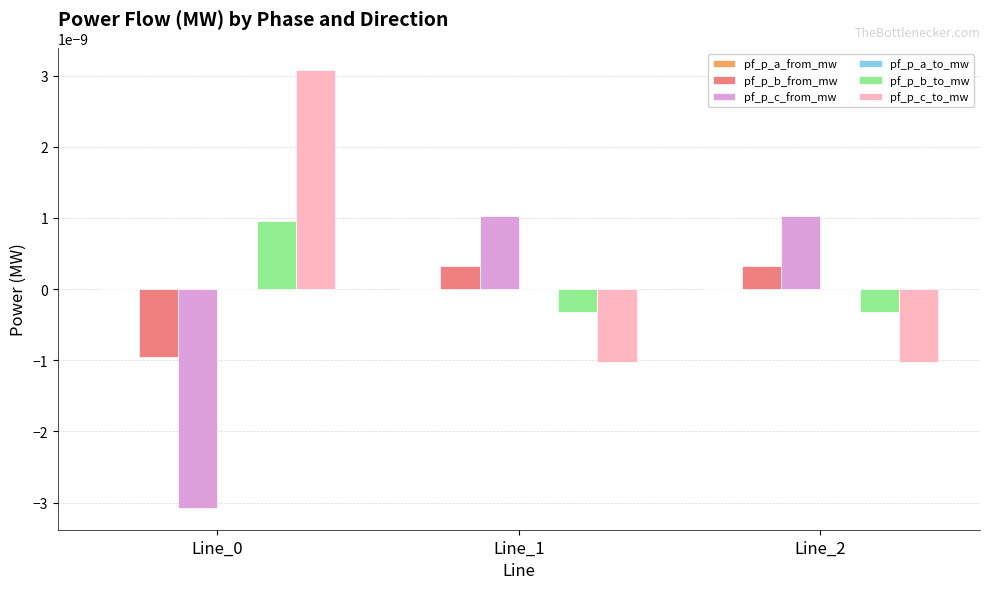

Where does the pf_p_b_from_mw series first go above 0?

Line_1